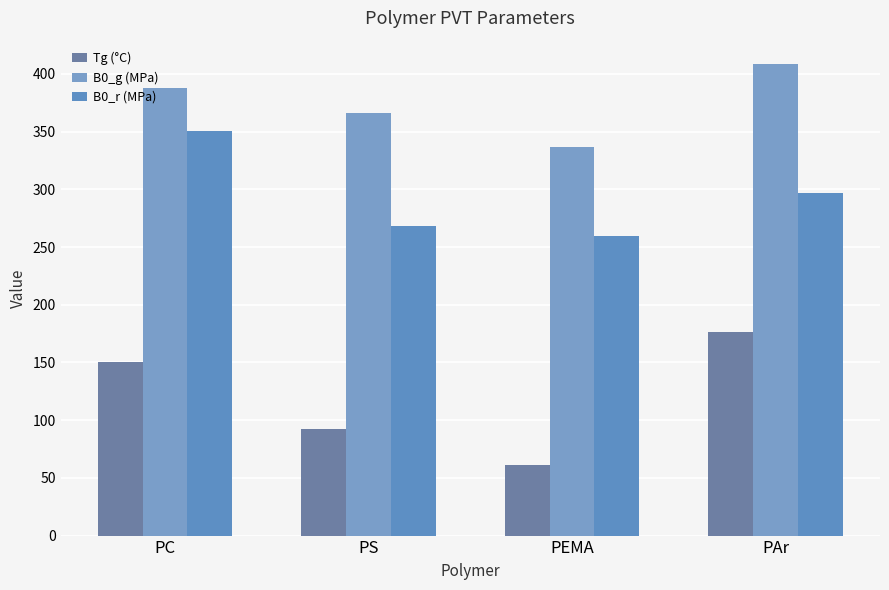

List the series in order of their peak value, lowest first.

Tg (°C), B0_r (MPa), B0_g (MPa)